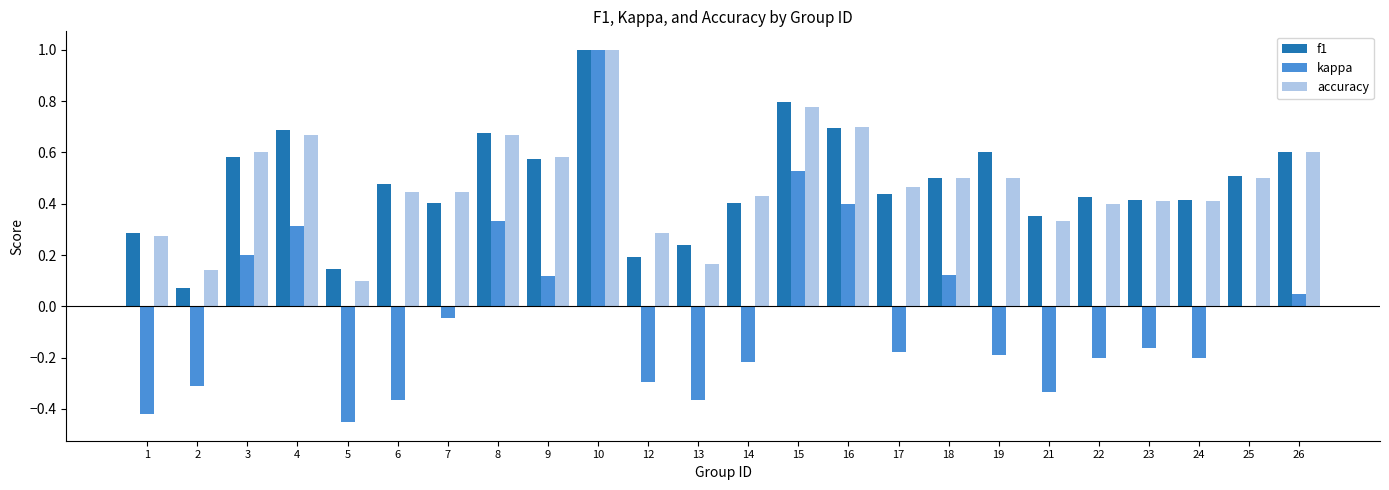

Is the value of f1 at 21 greater than the value of accuracy at 2?

Yes